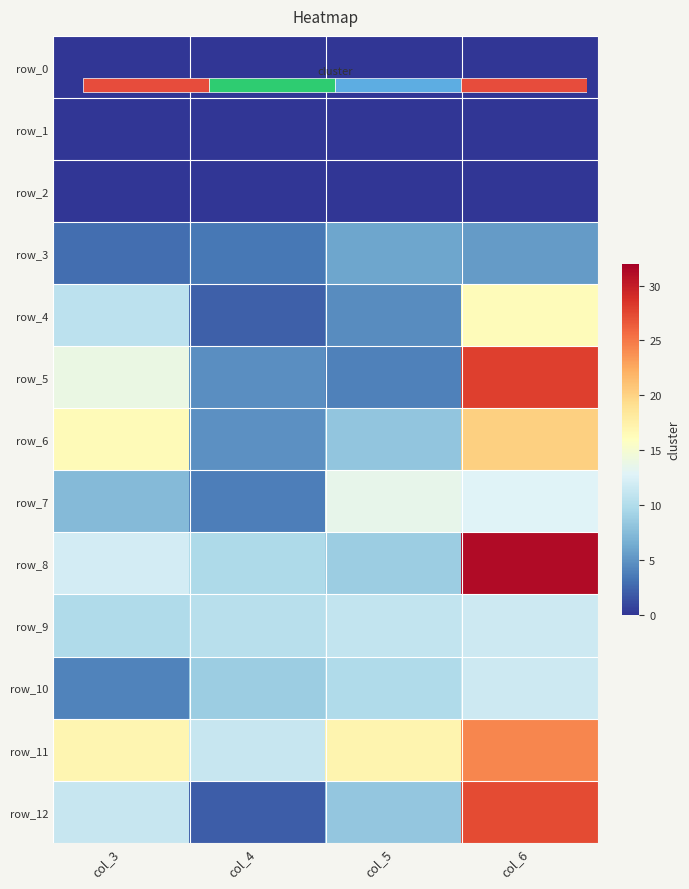

How many distinct data groups are displayed?

13